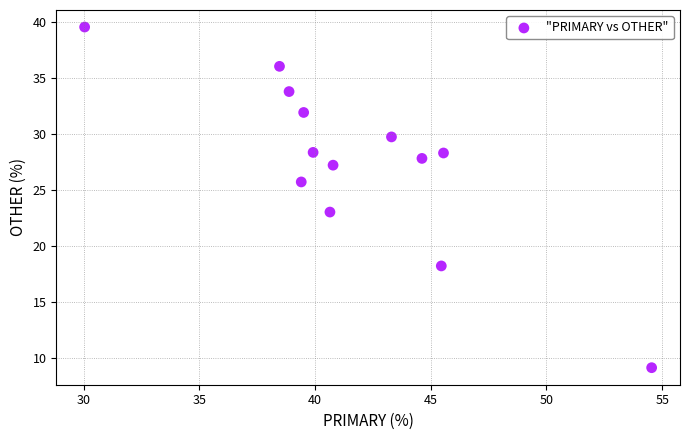

What is the range of X values (max minus min)?

24.5